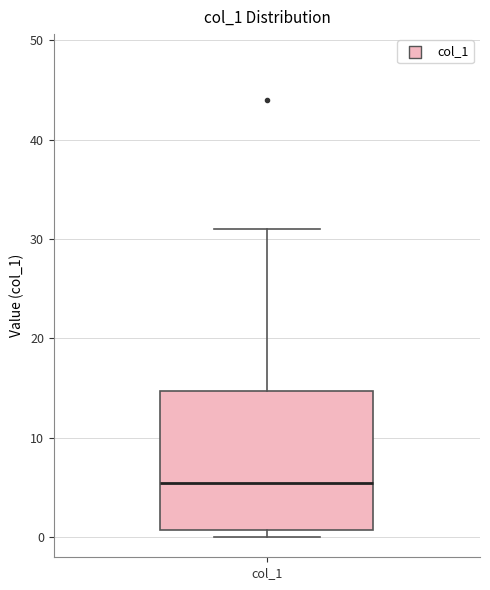

Read this box plot against the y-axis: the position of the median line, the range covered by the box, and the ends of both whiskers. The values are not printed on the chart, so give them approximately, as read against the axis.

median 6, box 1 to 15, whiskers 0 to 31